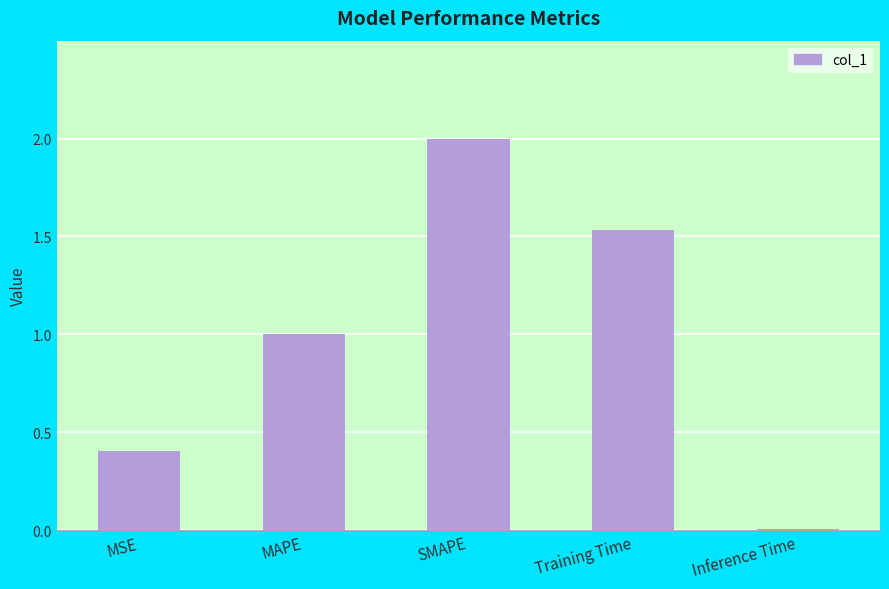

The chart shows a value of 0.4 at MSE. True or false?

True